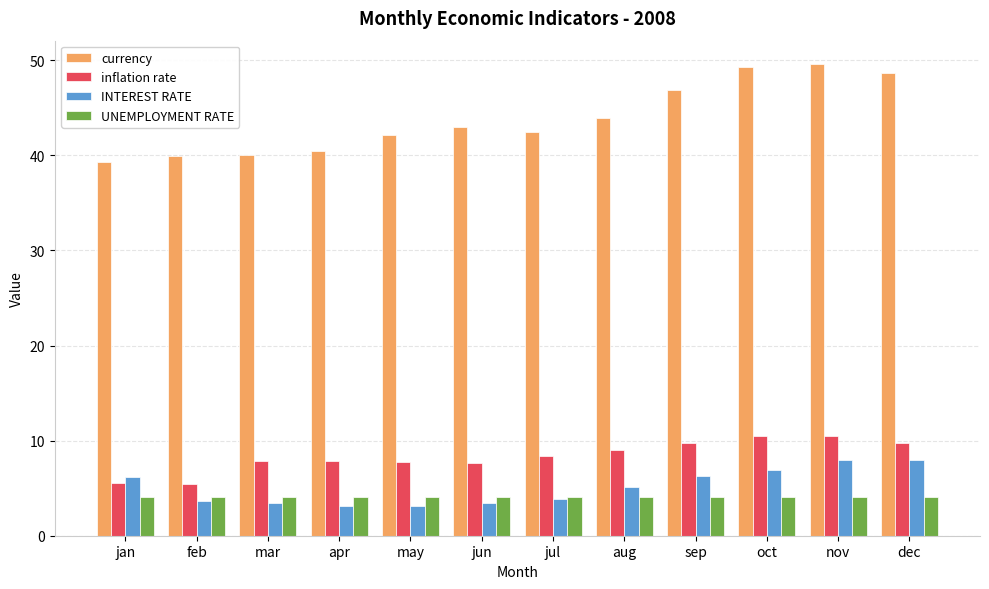

Is the value of inflation rate at feb greater than the value of INTEREST RATE at mar?

Yes